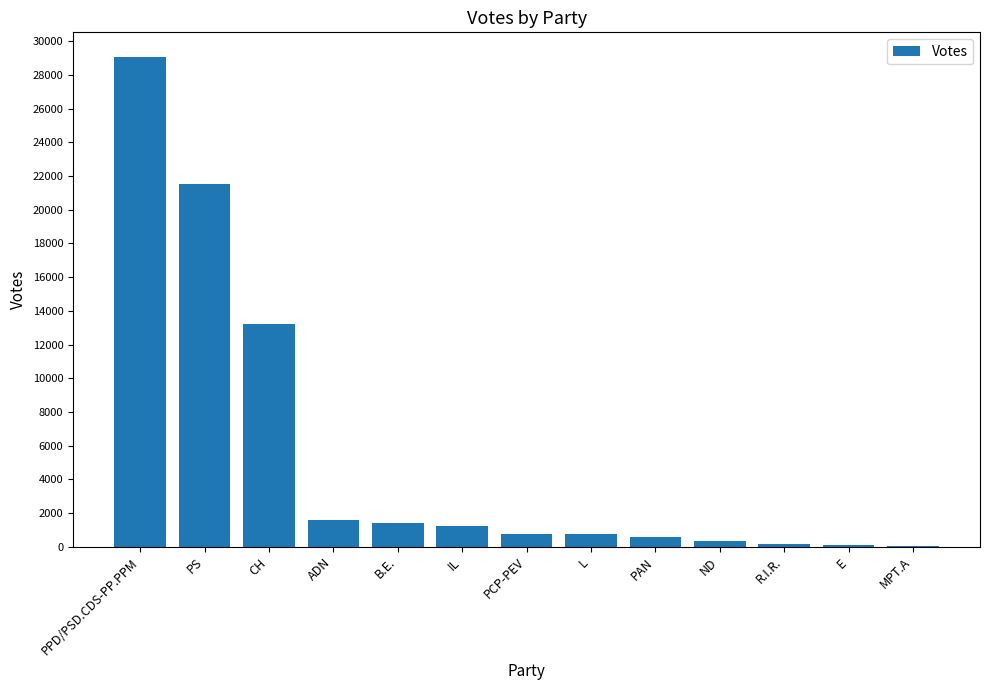

What is the greatest value displayed?

29077